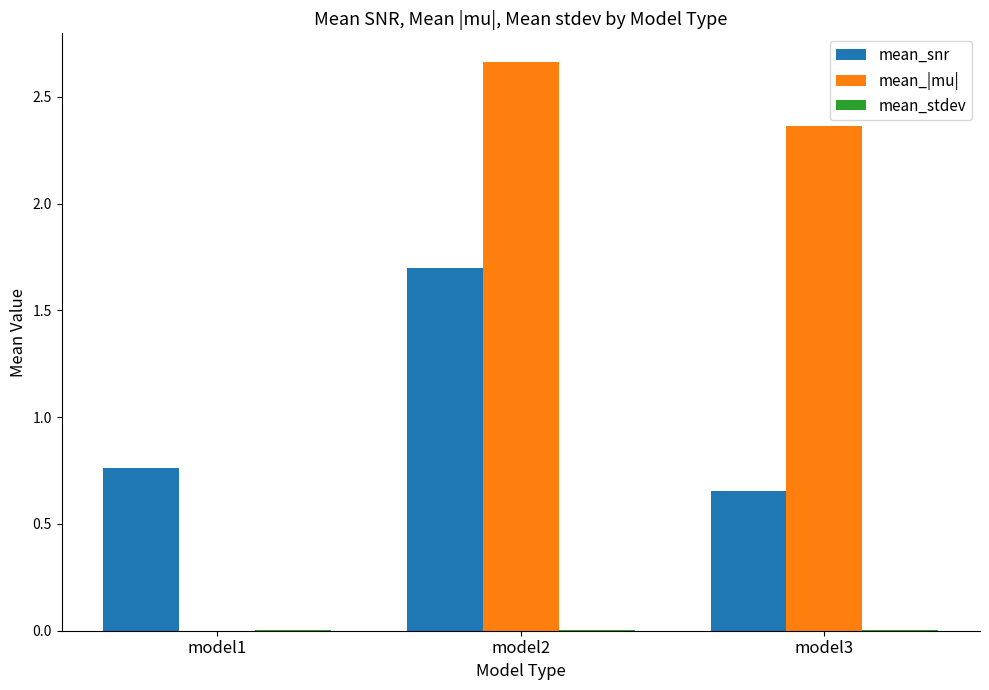

Between model1 and model3, which series saw the biggest shift?

mean_|mu|